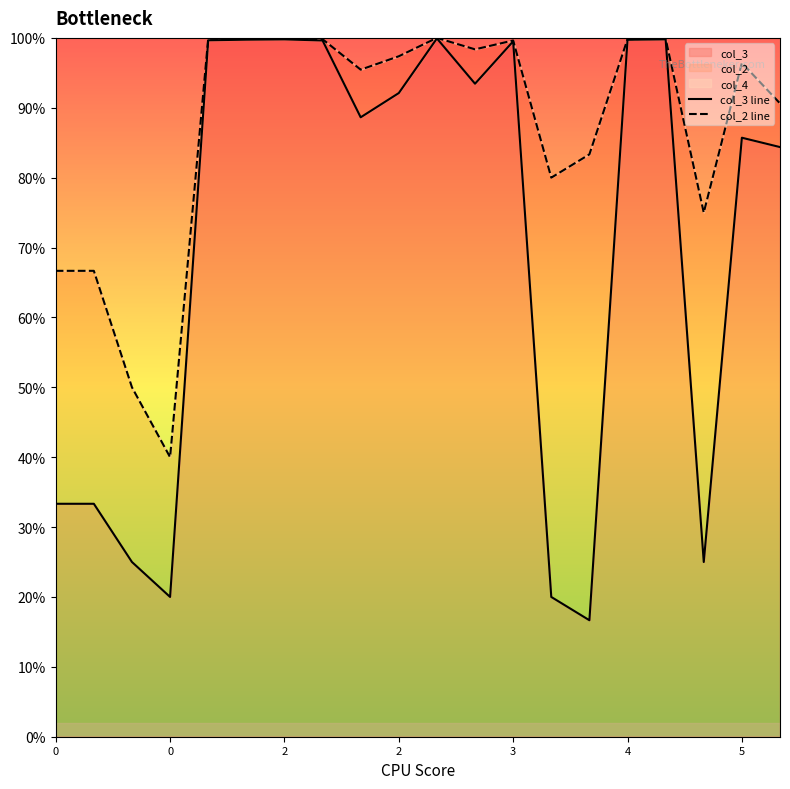

What is the sum of all col_2 line values?

1738.8